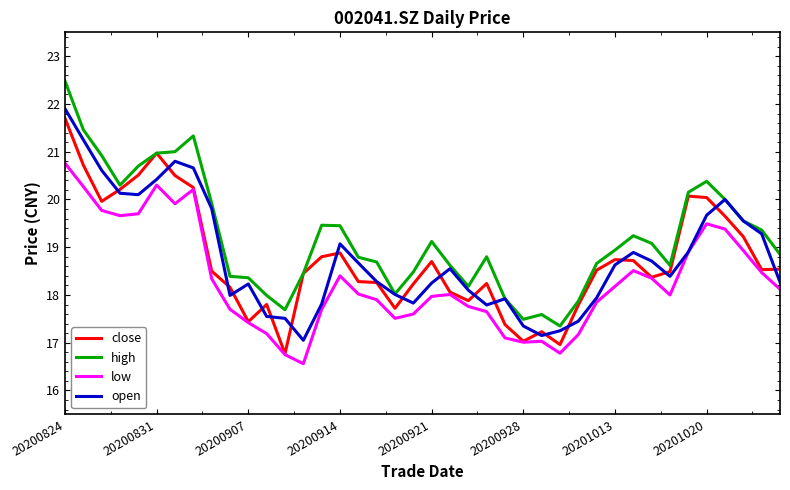

How many values in the close series are below 18?

10